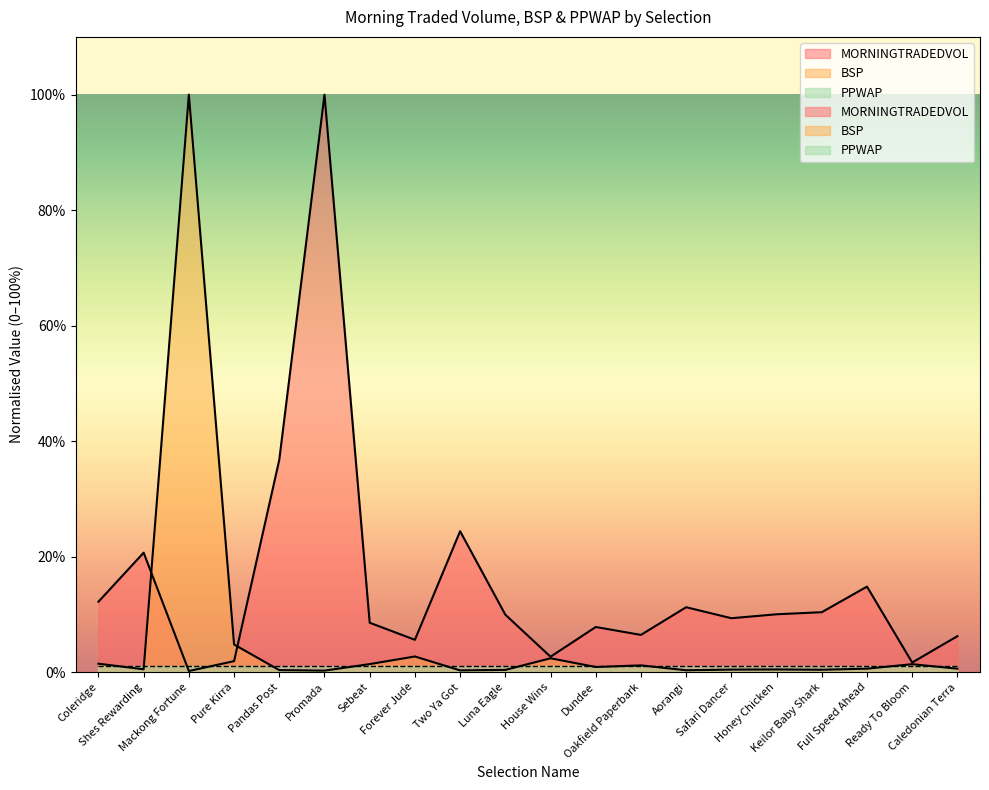

What is the difference between the maximum and minimum values in the BSP series?

99.7